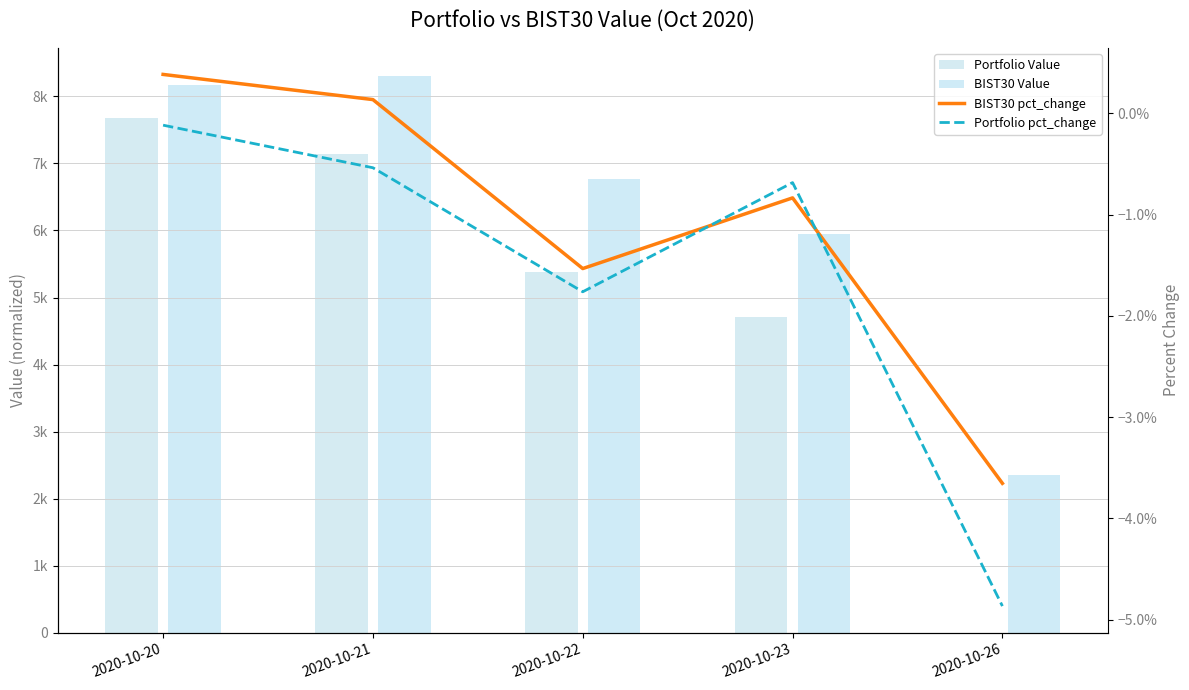

What are all the series names shown in the legend?

Portfolio Value, BIST30 Value, BIST30 pct_change, Portfolio pct_change